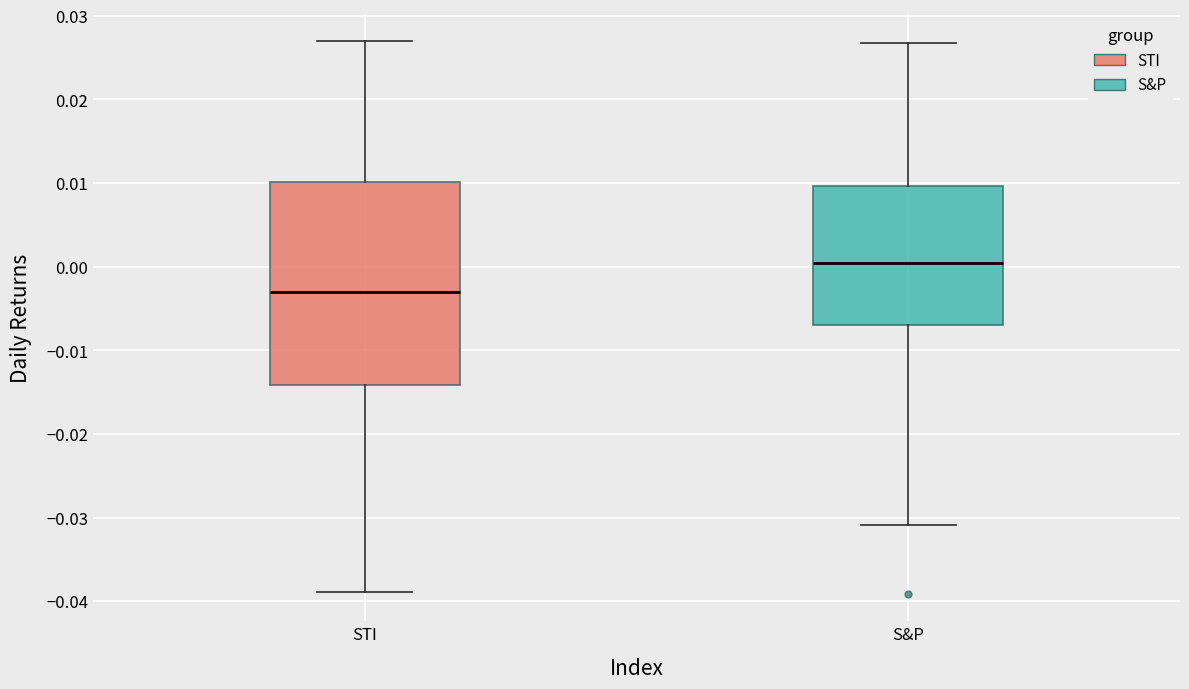

Where does the lower whisker of the box for STI end on the y-axis? The values are not printed on the chart, so give them approximately, as read against the axis.

-0.039